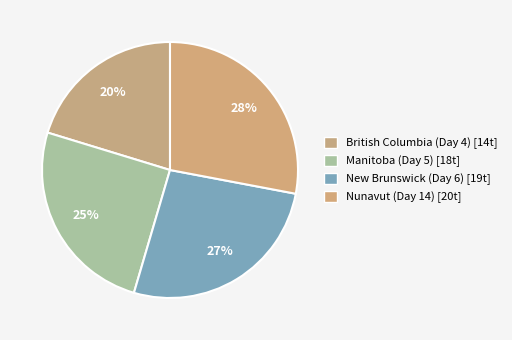

Is Nunavut (Day 14) the majority of the pie?

No